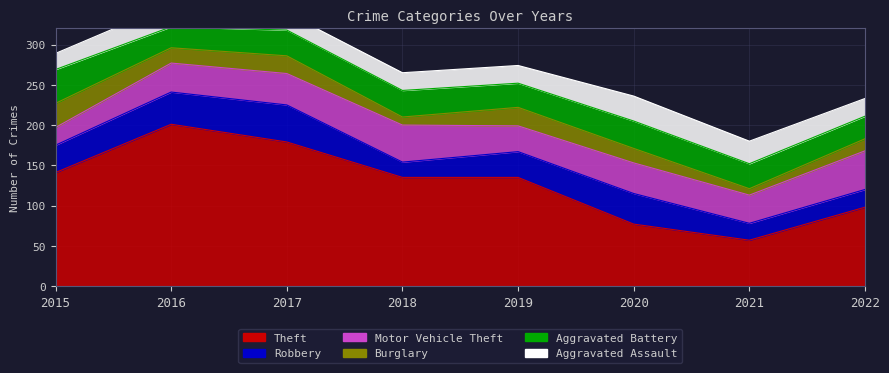

What are all the series names shown in the legend?

Aggravated Assault, Aggravated Battery, Burglary, Motor Vehicle Theft, Robbery, Theft